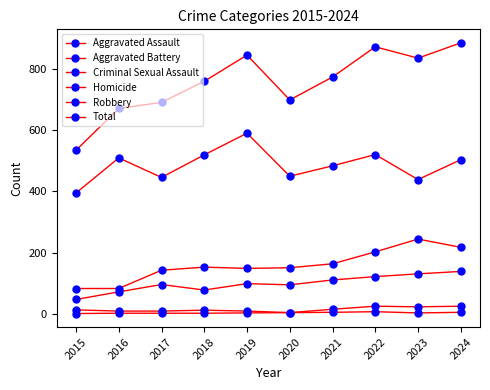

True or false: Aggravated Battery and Robbery cross at least once.

False